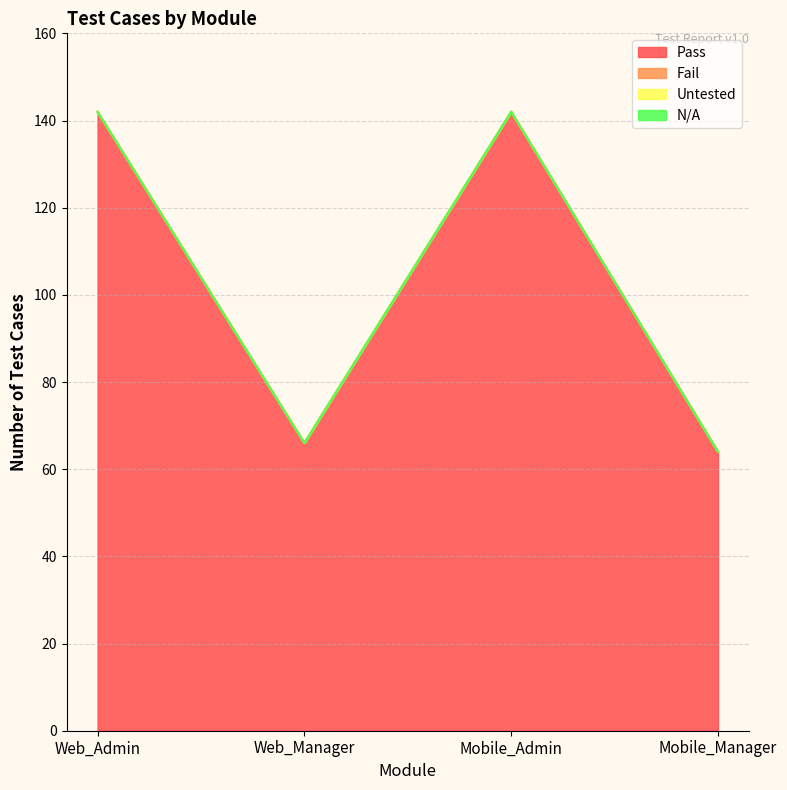

Which label corresponds to the largest value in the chart?

Web_Admin